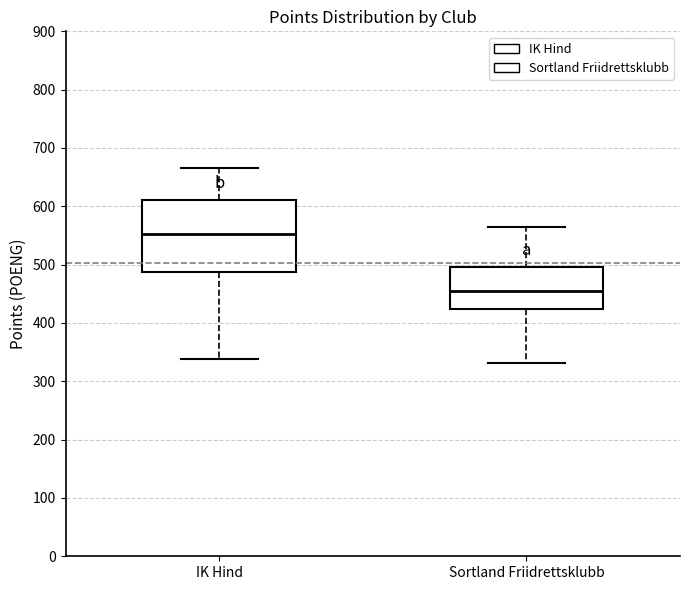

Reading left to right, transcribe this box plot: for each box, give where its median line is, the range the box spans, and where its two whiskers end, as read against the y-axis. The values are not printed on the chart, so give them approximately, as read against the axis.

IK Hind: median 550, box 490 to 610, whiskers 340 to 670
Sortland Friidrettsklubb: median 450, box 420 to 500, whiskers 330 to 570